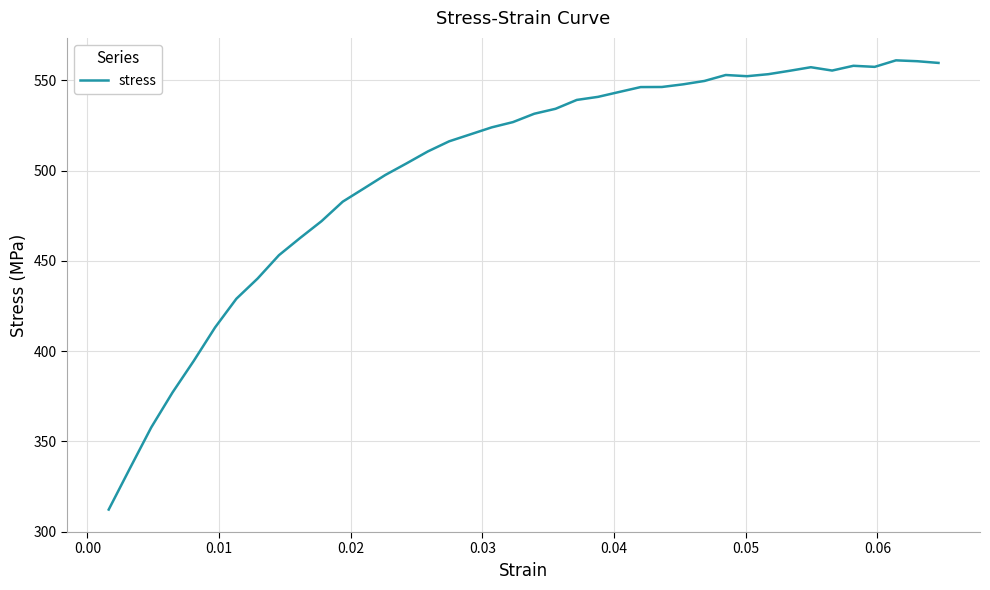

What is the difference between the maximum and minimum values?

248.8